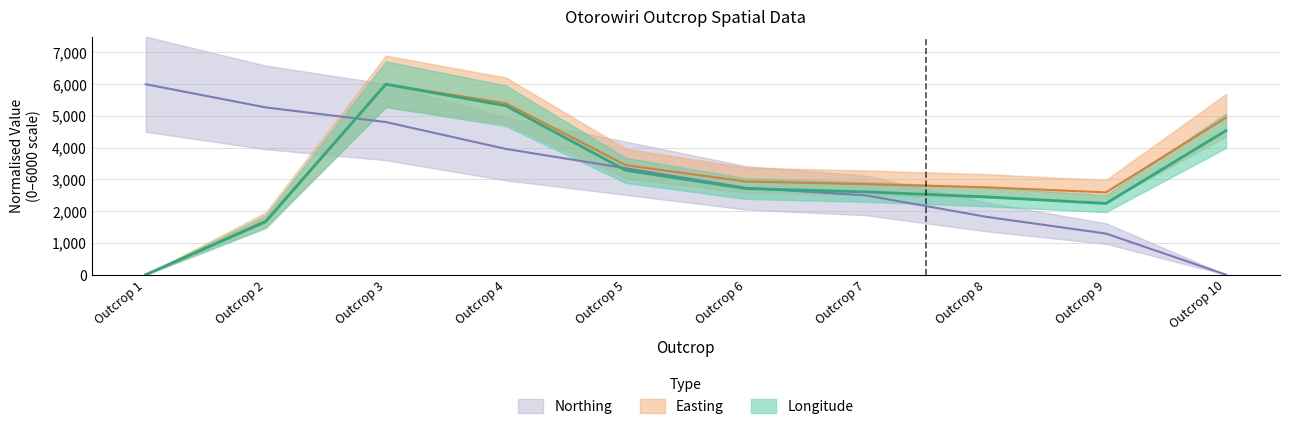

What is the difference between the second highest and second lowest values in the Easting series?

3697.2